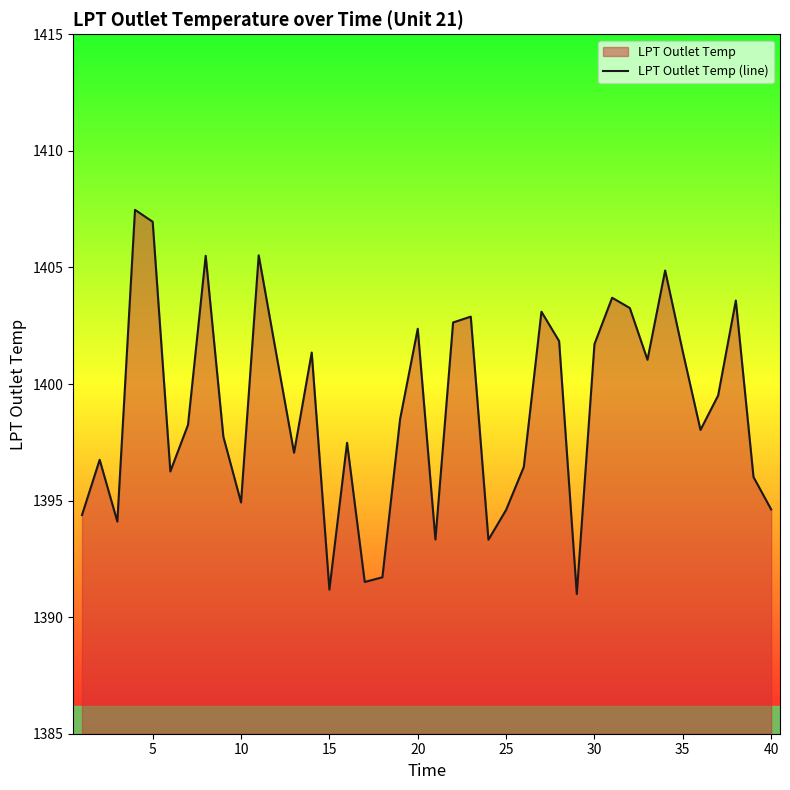

Count the number of categories in the chart.

40